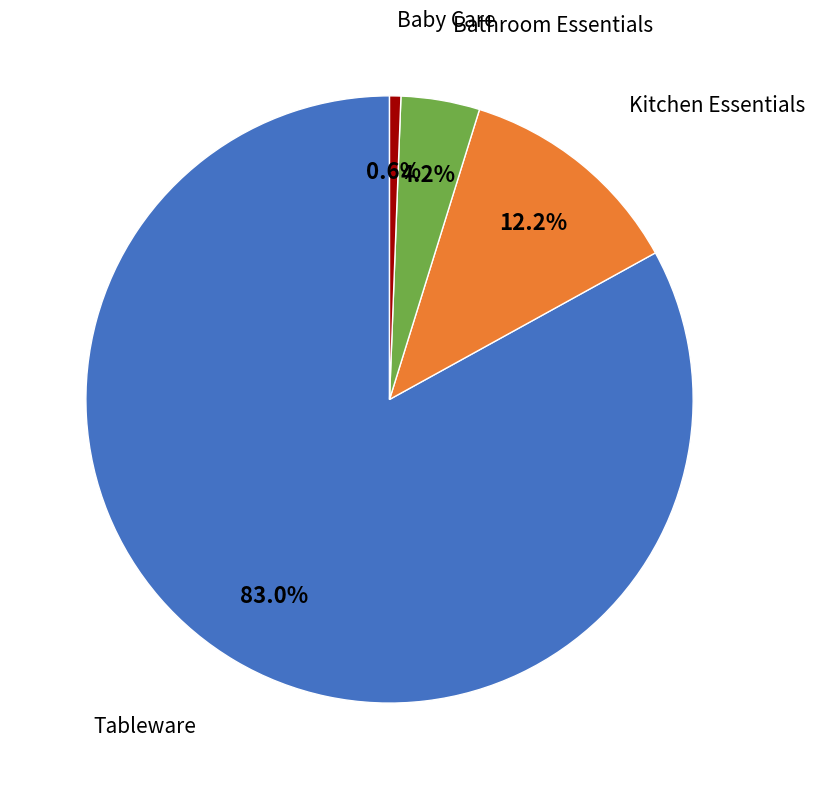

Does any single category account for the majority?

Yes